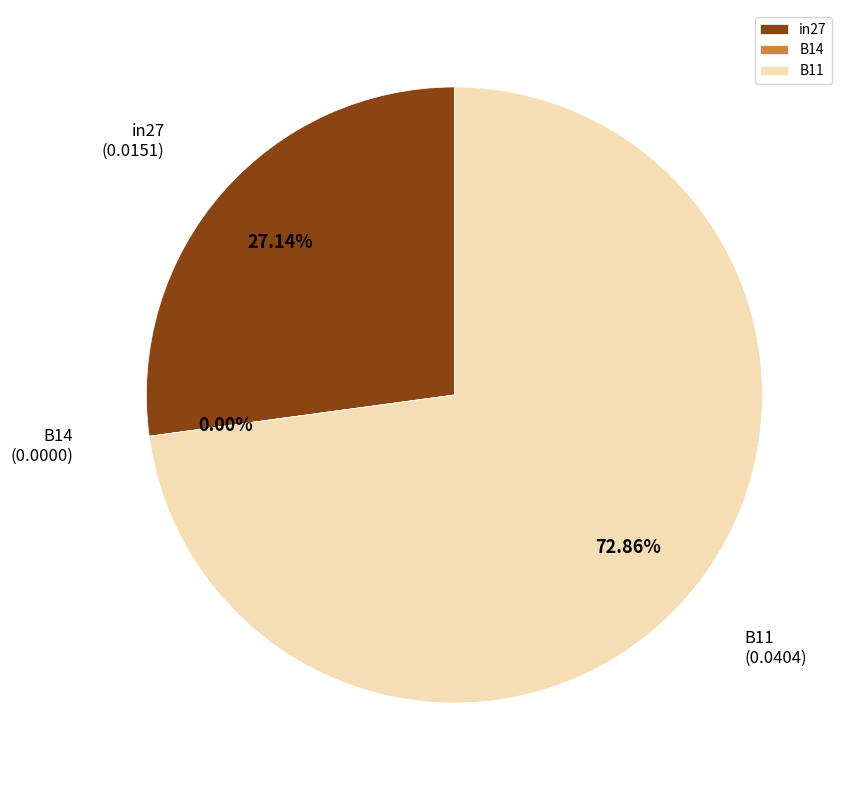

What percentage do in27 and B11 together represent?

100.0%